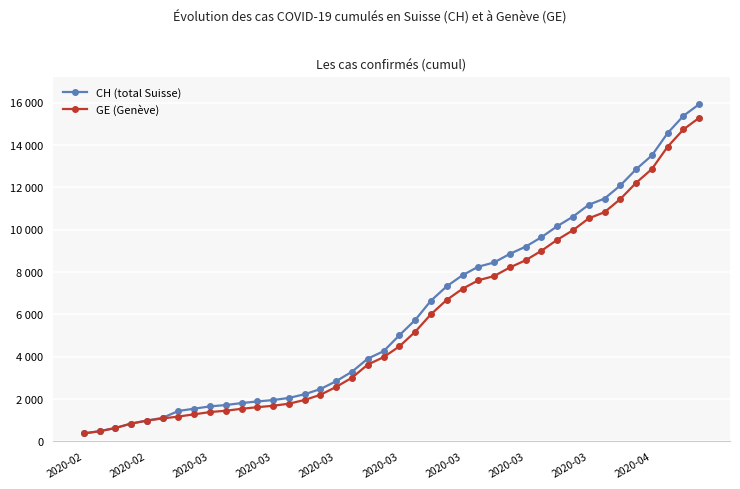

What is the difference between the maximum and minimum values in the GE (Genève) series?

14909